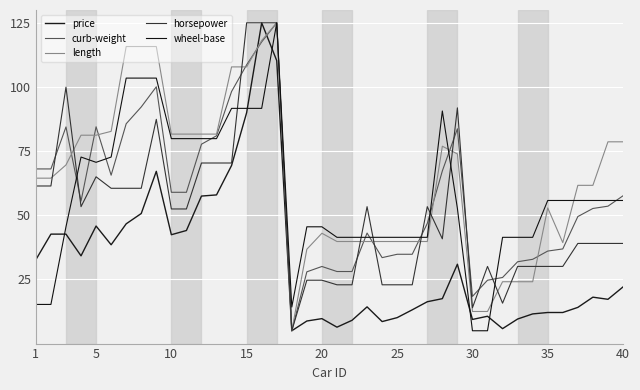

True or false: horsepower and length cross at least once.

True